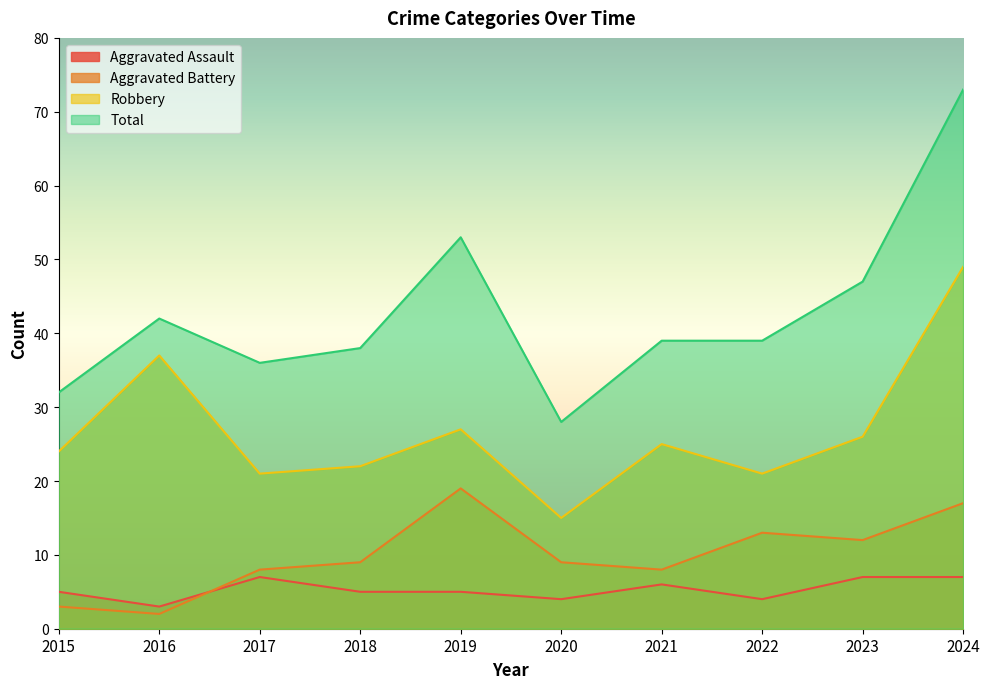

True or false: Aggravated Assault and Robbery intersect in this chart.

False